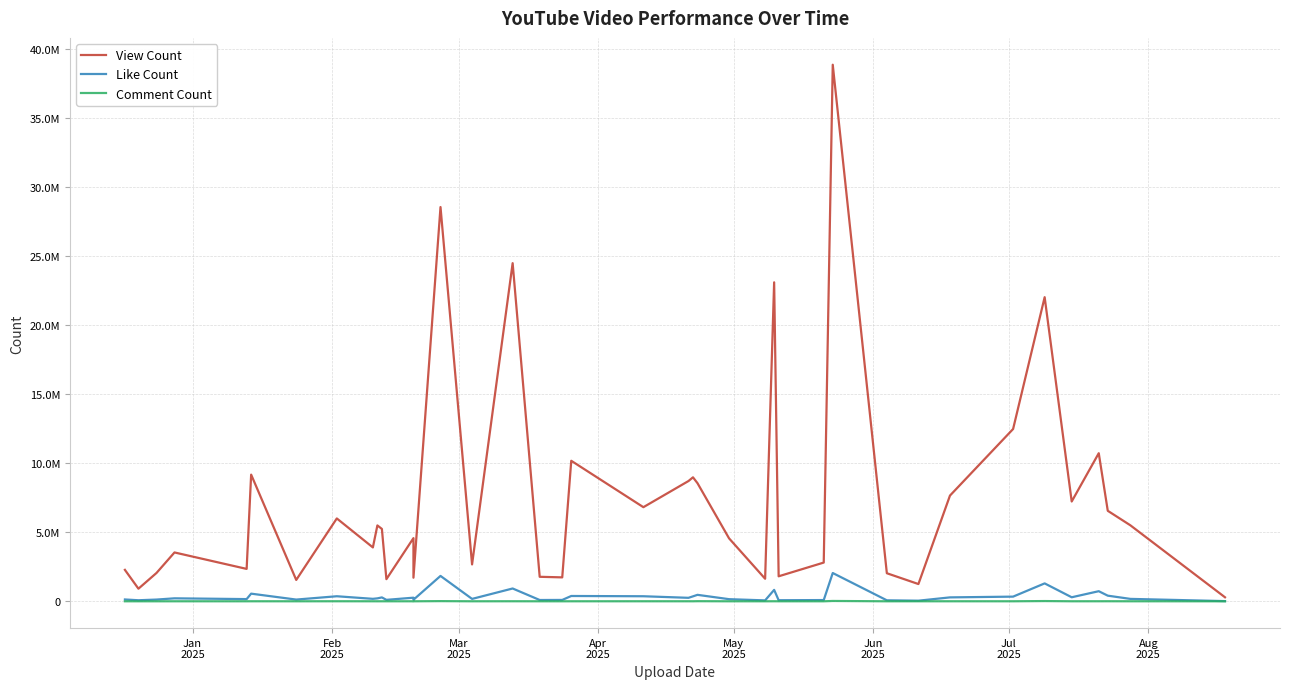

Is this an area chart (filled region under the line)?

No